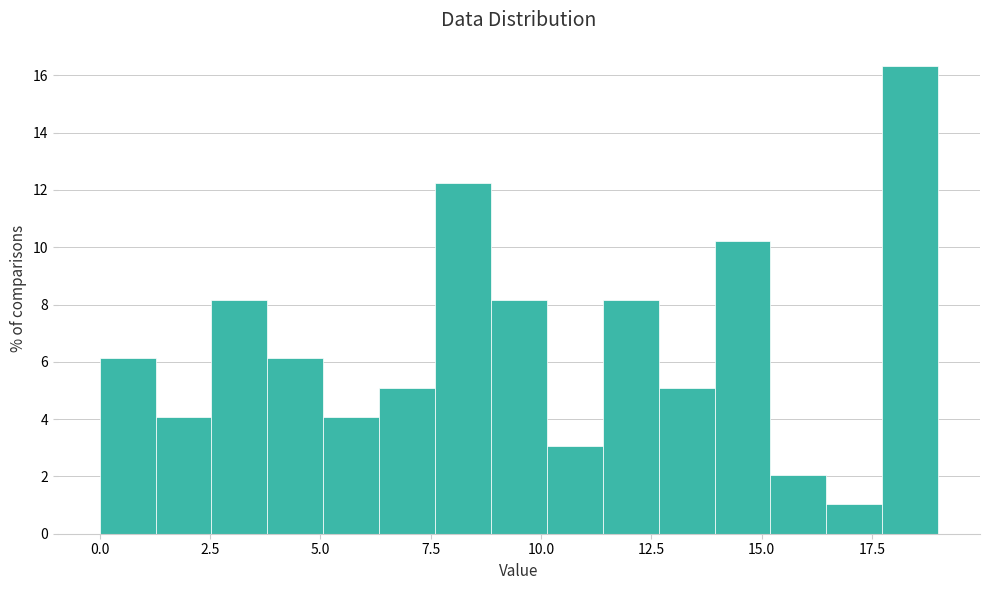

Read against the x-axis, roughly where is the centre of the tallest bar?

18.5